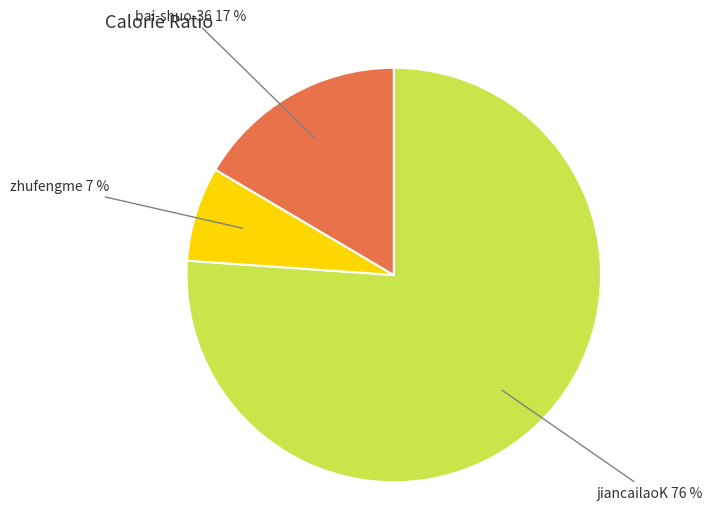

To the nearest percent, what is the difference between the largest and smallest slice percentages?

69%